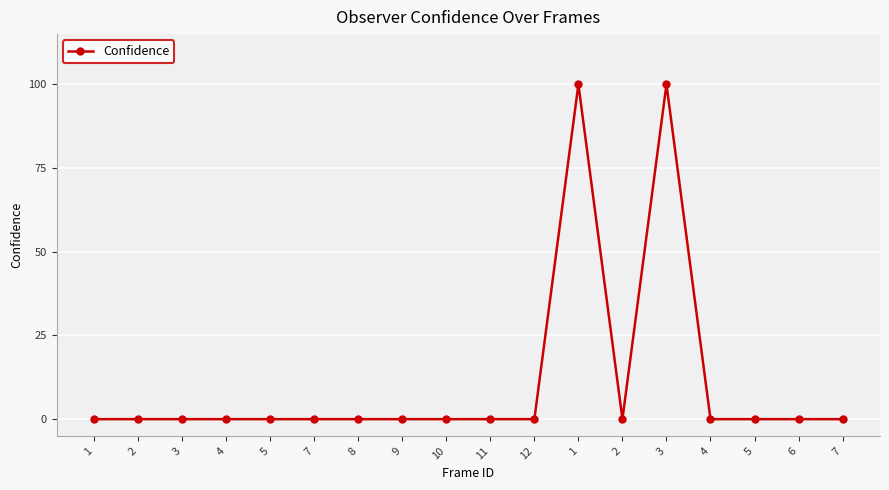

Reading right to left, what are all the values shown in this chart?

7=0	6=0	5=0	4=0	3=100	2=0	1=100	12=0	11=0	10=0	9=0	8=0	7=0	5=0	4=0	3=0	2=0	1=0